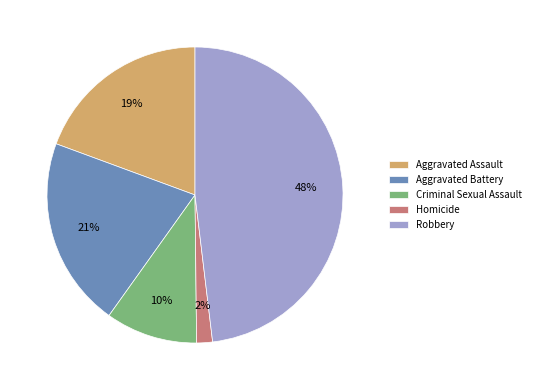

Between Criminal Sexual Assault and Aggravated Assault, which is larger?

Aggravated Assault